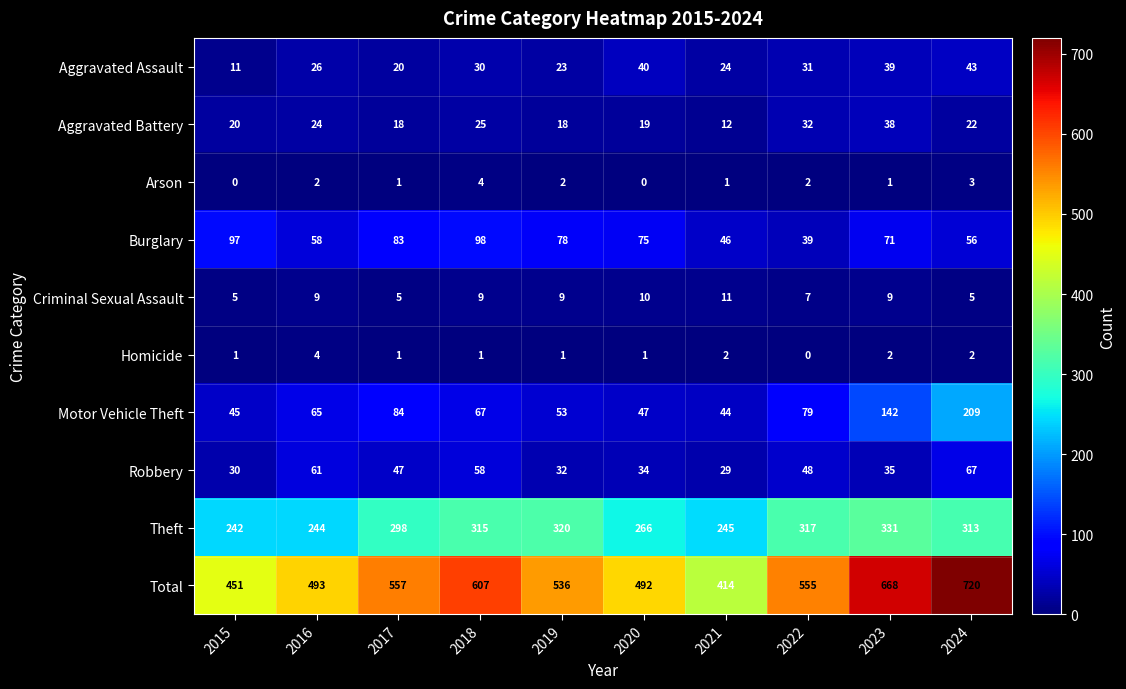

Which series has the widest spread of values?

Total